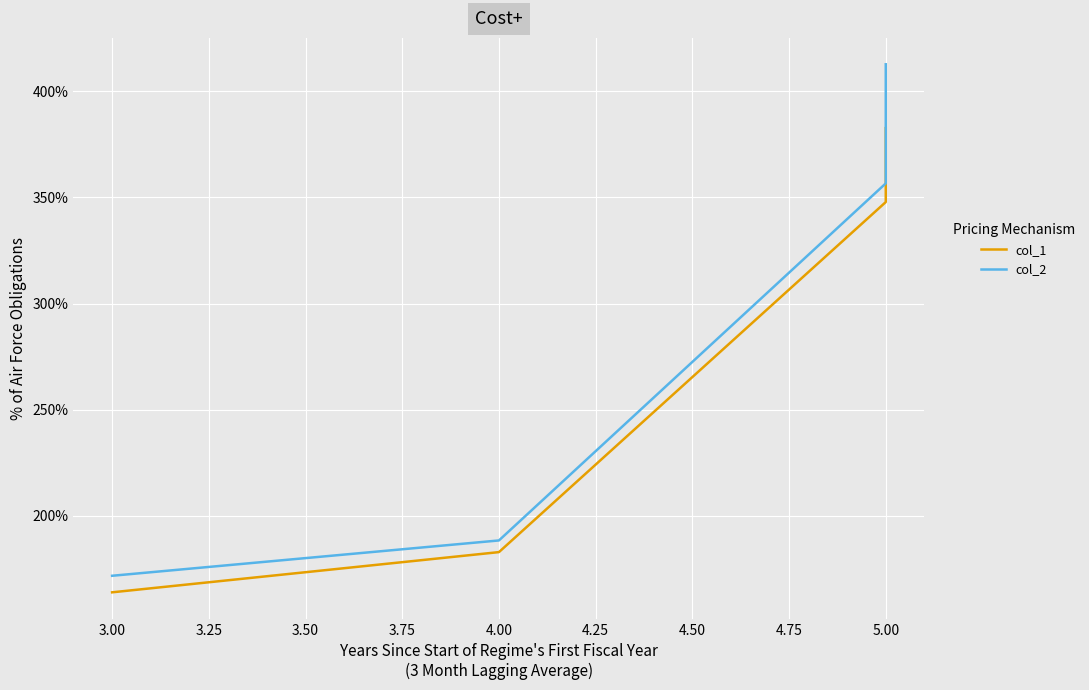

How many lines are shown in the chart?

2